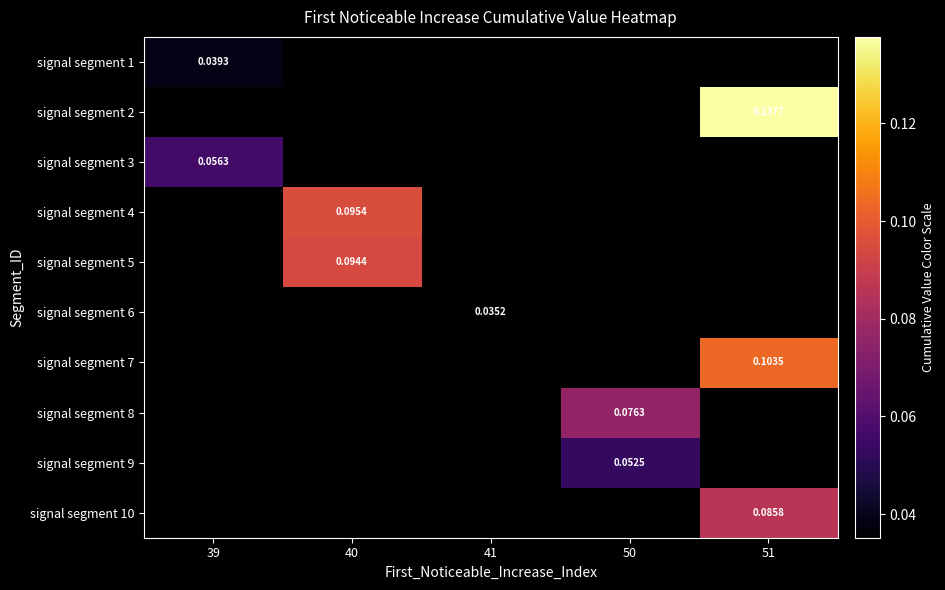

Is the value of signal segment 6 at 41 greater than the value of signal segment 9 at 50?

No